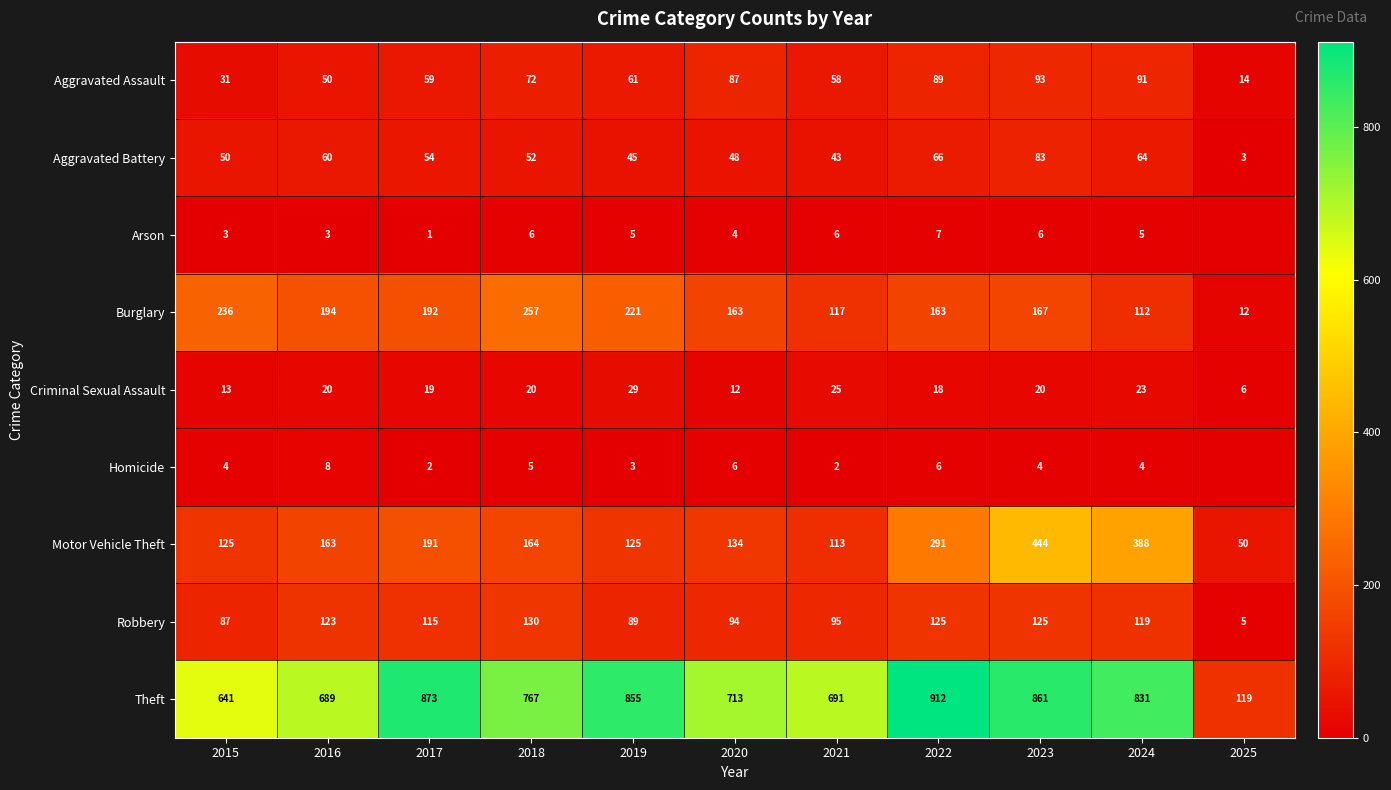

What value does the Burglary series have at 2020?

163